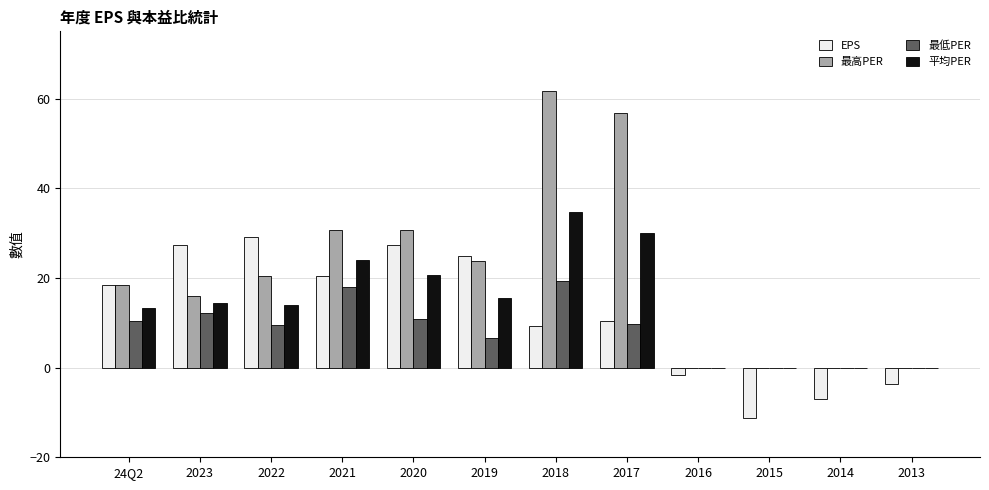

The 平均PER series shows 0.0 at 2016. True or false?

True